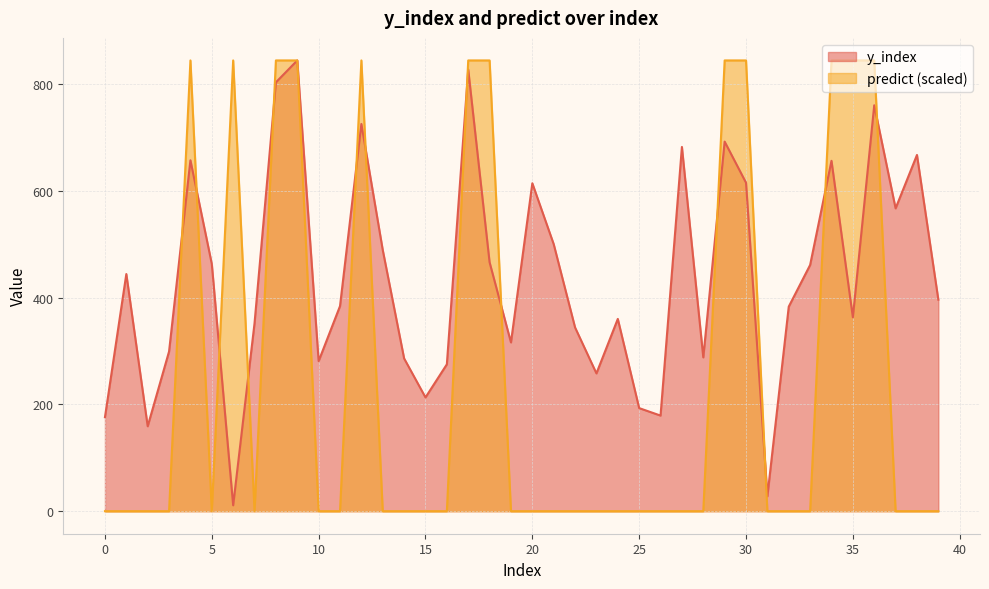

What are all the series names shown in the legend?

y_index, predict (scaled)